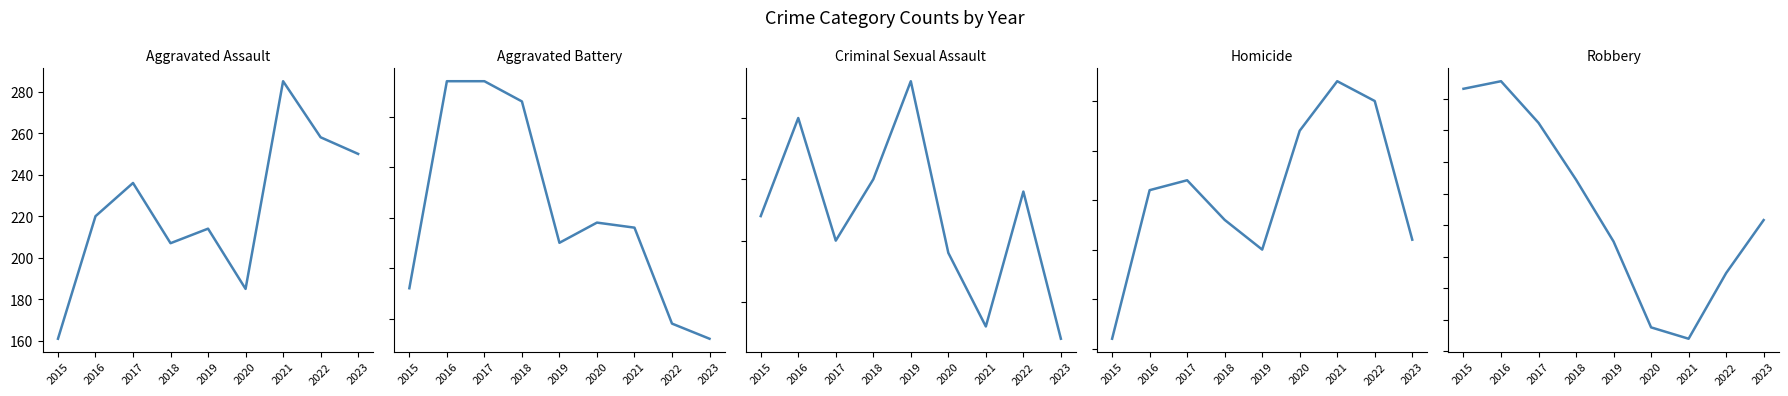

List the labels in order of Aggravated Battery value, smallest first.

2023, 2022, 2015, 2019, 2021, 2020, 2018, 2016, 2017